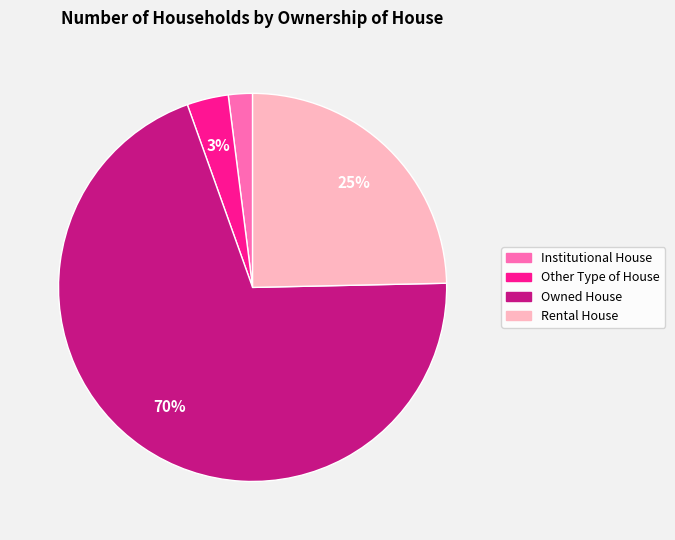

Rank the categories by value from highest to lowest.

Owned House, Rental House, Other Type of House, Institutional House